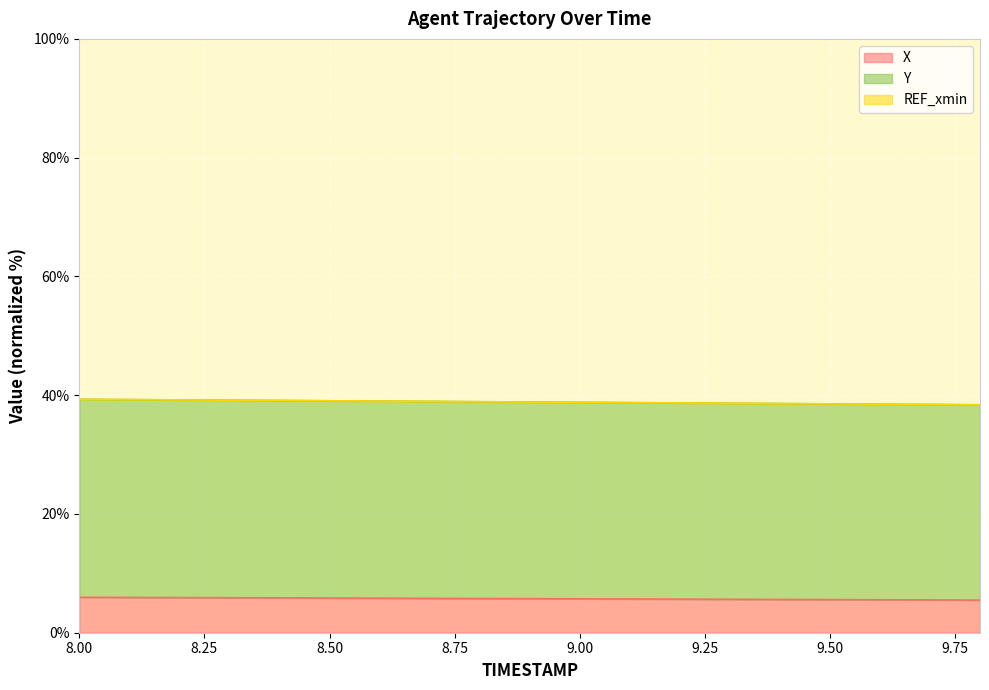

The X series shows 5.6 at 9.50. True or false?

True